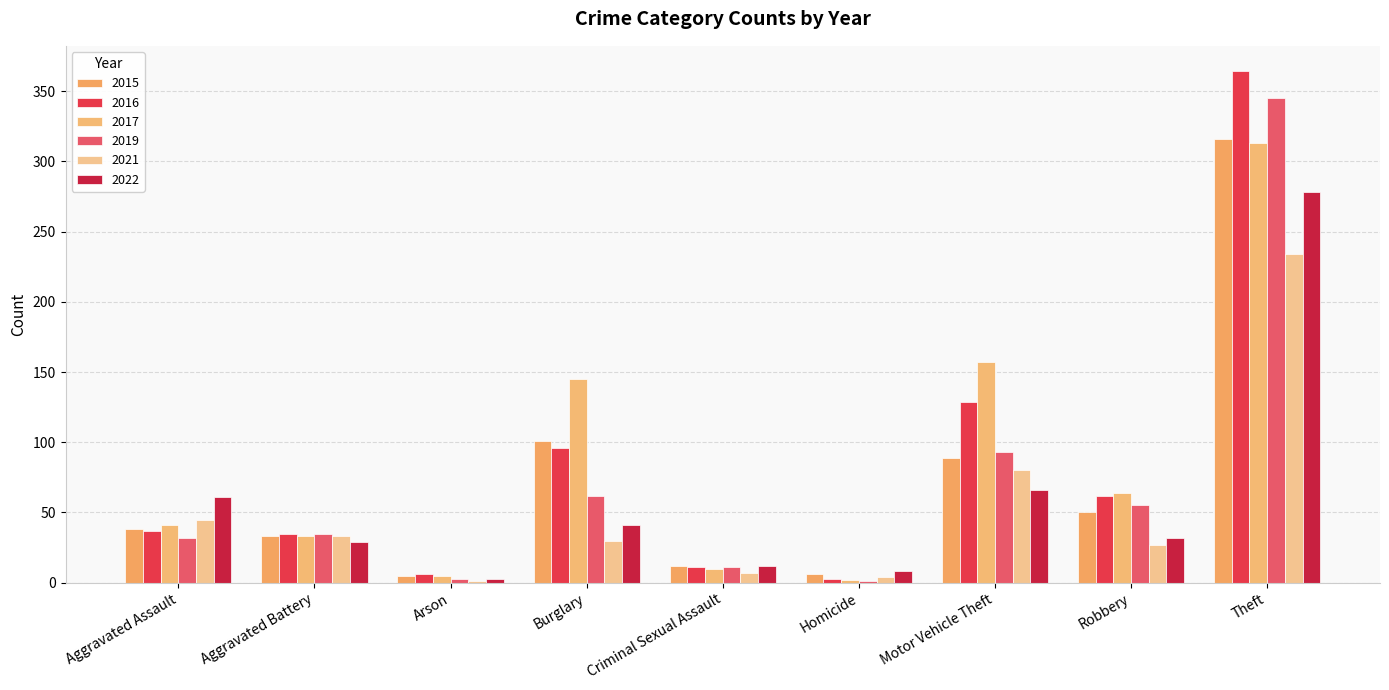

What are all the series names shown in the legend?

2015, 2016, 2017, 2019, 2021, 2022